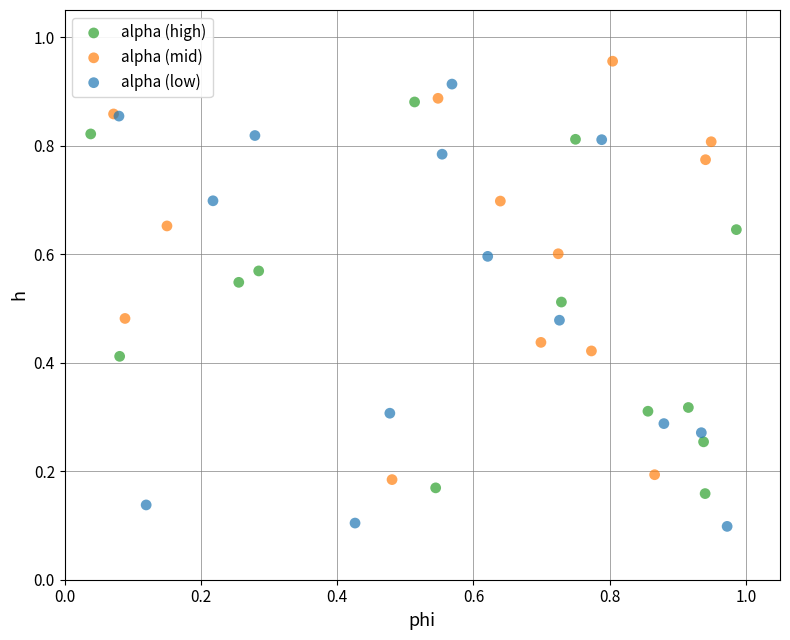

What are all the series names shown in the legend?

alpha (high), alpha (mid), alpha (low)